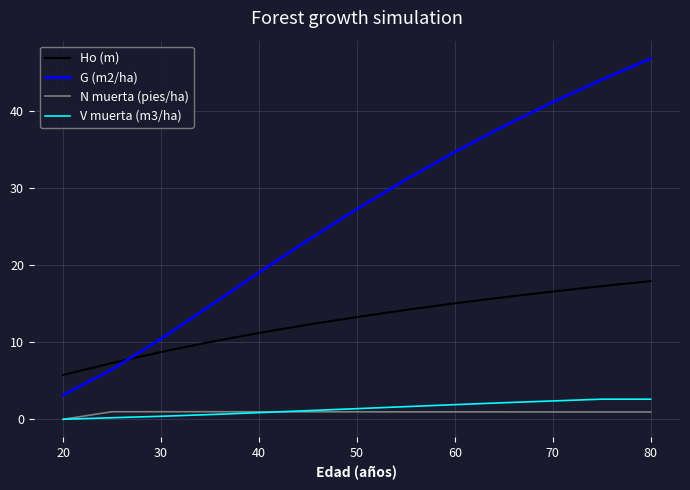

Which series has the largest range (max minus min)?

G (m2/ha)